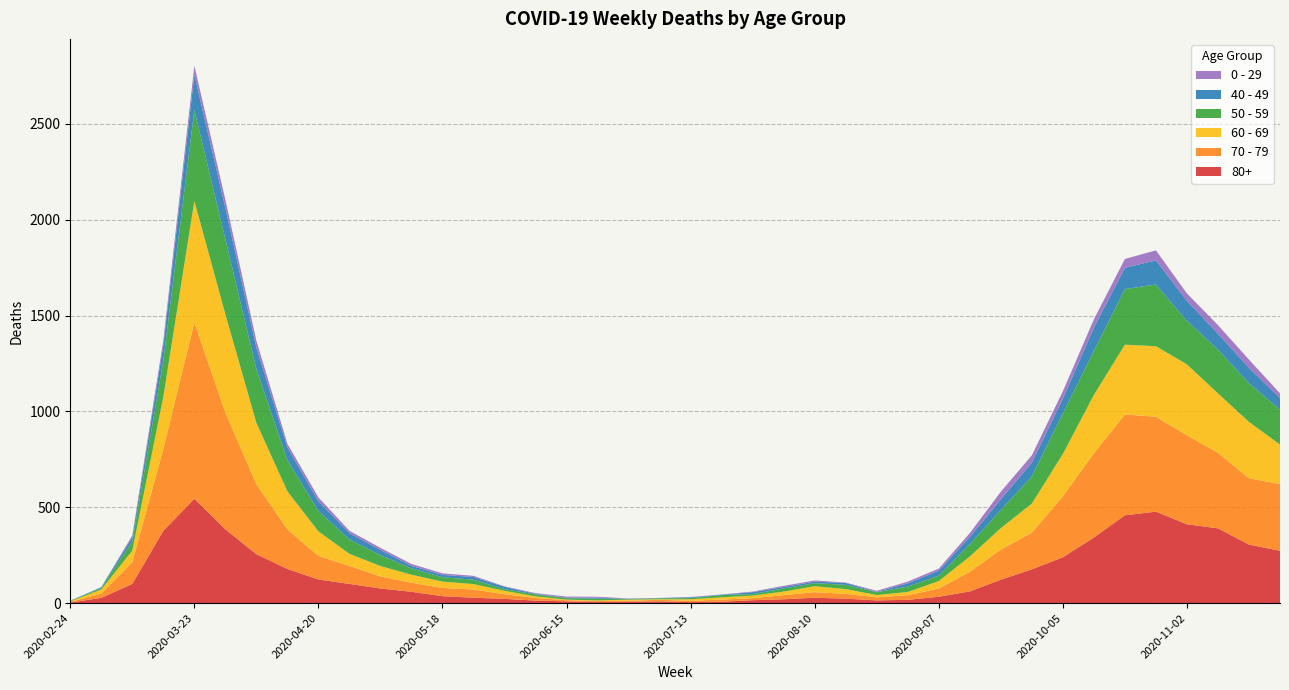

Reading right to left, extract all data points from this chart.

80+: 273	305	390	411	477	458	342	239	176	122	61	33	17	14	23	28	20	15	7	5	9	7	6	9	13	22	28	36	59	76	100	123	178	255	385	544	377	100	27	3
70 - 79: 348	346	394	464	495	526	439	318	191	157	102	43	24	16	25	29	21	11	11	7	8	5	5	6	14	24	43	43	47	63	94	123	206	365	608	920	427	113	22	4
60 - 69: 206	294	310	370	368	364	305	221	152	112	80	39	17	12	25	31	19	13	12	8	3	6	3	3	8	18	28	33	42	54	63	128	199	320	514	634	272	61	22	2
50 - 59: 182	202	228	227	322	290	230	212	142	95	64	28	28	15	22	16	16	8	12	6	5	3	9	8	10	9	23	23	33	57	75	106	163	281	392	475	190	48	7	3
40 - 49: 60	80	83	105	126	111	120	76	72	55	38	26	17	2	10	8	8	10	2	4	1	1	5	2	3	12	14	12	13	27	33	51	66	111	163	183	79	21	5	0
0 - 29: 25	43	45	38	52	46	44	39	38	40	20	11	9	5	2	6	6	3	1	2	1	2	5	6	4	2	6	8	10	11	12	20	19	36	42	47	25	10	0	1